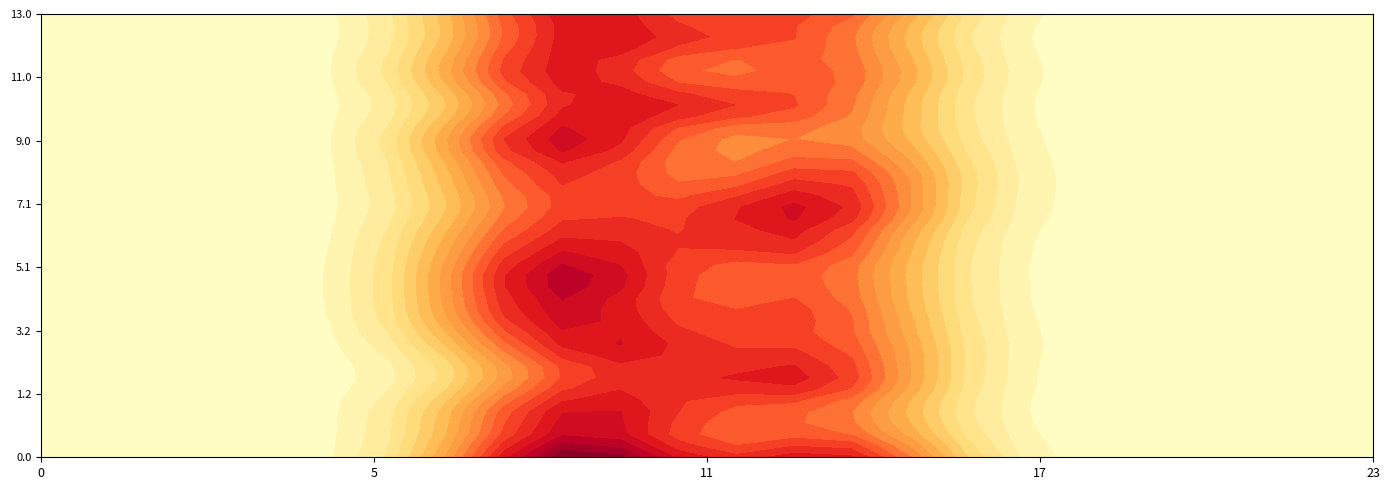

Reading left to right, extract all data points from this chart.

0.0: 0.0	0.0	0.0	0.0	0.0	0.0	0.0	0.0	138.6	260.3	322.9	0.0	0.0	274.5	294.0	48.1	0.0	0.0	0.0	0.0	0.0	0.0	0.0	0.0
0.1: 0.0	0.0	0.0	0.0	0.0	0.0	0.0	0.0	191.0	323.0	323.0	0.0	0.0	119.3	322.7	0.0	0.0	0.0	0.0	0.0	0.0	0.0	0.0	0.0
0.2: 0.0	0.0	0.0	0.0	0.0	0.0	0.0	0.0	29.6	0.0	0.0	0.0	0.0	0.0	0.0	0.0	0.0	0.0	0.0	0.0	0.0	0.0	0.0	0.0
1.0: 0.0	0.0	0.0	0.0	0.0	0.0	0.0	0.0	138.6	260.3	322.9	0.0	0.0	274.5	294.0	48.1	0.0	0.0	0.0	0.0	0.0	0.0	0.0	0.0
1.1: 0.0	0.0	0.0	0.0	0.0	0.0	0.0	0.0	228.6	323.0	123.7	323.0	0.0	119.3	161.3	0.0	0.0	0.0	0.0	0.0	0.0	0.0	0.0	0.0
1.2: 0.0	0.0	0.0	0.0	0.0	0.0	0.0	0.0	29.6	0.0	0.0	0.0	0.0	0.0	0.0	0.0	0.0	0.0	0.0	0.0	0.0	0.0	0.0	0.0
2.0: 0.0	0.0	0.0	0.0	0.0	0.0	0.0	0.0	138.6	260.3	322.9	0.0	0.0	274.5	294.0	48.1	0.0	0.0	0.0	0.0	0.0	0.0	0.0	0.0
2.1: 0.0	0.0	0.0	0.0	0.0	0.0	0.0	0.0	1.2	72.0	323.0	0.0	323.0	323.0	236.8	0.0	0.0	0.0	0.0	0.0	0.0	0.0	0.0	0.0
2.2: 0.0	0.0	0.0	0.0	0.0	0.0	0.0	0.0	29.6	0.0	0.0	0.0	0.0	0.0	0.0	0.0	0.0	0.0	0.0	0.0	0.0	0.0	0.0	0.0
3.0: 0.0	0.0	0.0	0.0	0.0	0.0	0.0	0.0	138.6	260.3	322.9	0.0	0.0	274.5	294.0	48.1	0.0	0.0	0.0	0.0	0.0	0.0	0.0	0.0
3.1: 0.0	0.0	0.0	0.0	0.0	0.0	0.0	0.0	118.9	72.0	323.0	323.0	0.0	119.3	322.7	0.0	0.0	0.0	0.0	0.0	0.0	0.0	0.0	0.0
3.2: 0.0	0.0	0.0	0.0	0.0	0.0	0.0	17.0	195.6	0.0	0.0	0.0	0.0	0.0	0.0	0.0	0.0	0.0	0.0	15.1	0.0	0.0	0.0	0.0
4.0: 0.0	0.0	0.0	0.0	0.0	0.0	0.0	0.0	138.6	260.3	322.9	0.0	0.0	274.5	294.0	48.1	0.0	0.0	0.0	0.0	0.0	0.0	0.0	0.0
4.1: 0.0	0.0	0.0	0.0	0.0	0.0	0.0	0.0	228.6	323.0	123.7	0.0	177.0	323.0	103.6	0.0	0.0	0.0	0.0	0.0	0.0	0.0	0.0	0.0
4.2: 0.0	0.0	0.0	0.0	0.0	0.0	0.0	17.0	195.6	0.0	0.0	0.0	0.0	0.0	0.0	0.0	0.0	0.0	0.0	15.1	0.0	0.0	0.0	0.0
5.0: 0.0	0.0	0.0	0.0	0.0	0.0	0.0	0.0	138.6	260.3	322.9	0.0	0.0	274.5	294.0	48.1	0.0	0.0	0.0	0.0	0.0	0.0	0.0	0.0
5.1: 0.0	0.0	0.0	0.0	0.0	0.0	0.0	0.0	228.6	323.0	323.0	0.0	0.0	300.7	103.6	0.0	0.0	0.0	0.0	0.0	0.0	0.0	0.0	0.0
5.2: 0.0	0.0	0.0	0.0	0.0	0.0	0.0	17.0	195.6	0.0	0.0	0.0	0.0	0.0	0.0	0.0	0.0	0.0	0.0	15.1	0.0	0.0	0.0	0.0
6.0: 0.0	0.0	0.0	0.0	0.0	0.0	0.0	0.0	138.6	260.3	322.9	0.0	0.0	274.5	294.0	48.1	0.0	0.0	0.0	0.0	0.0	0.0	0.0	0.0
6.1: 0.0	0.0	0.0	0.0	0.0	0.0	0.0	0.0	228.6	72.0	228.7	0.0	323.0	323.0	103.6	0.0	0.0	0.0	0.0	0.0	0.0	0.0	0.0	0.0
6.2: 0.0	0.0	0.0	0.0	0.0	0.0	0.0	17.0	195.6	0.0	0.0	0.0	0.0	0.0	0.0	0.0	0.0	0.0	0.0	15.1	0.0	0.0	0.0	0.0
7.0: 0.0	0.0	0.0	0.0	0.0	0.0	0.0	0.0	138.6	260.3	322.9	0.0	0.0	274.5	294.0	48.1	0.0	0.0	0.0	0.0	0.0	0.0	0.0	0.0
7.1: 0.0	0.0	0.0	0.0	0.0	0.0	0.0	0.0	1.2	161.4	123.7	0.0	323.0	323.0	322.7	23.9	0.0	0.0	0.0	0.0	0.0	0.0	0.0	0.0
7.2: 0.0	0.0	0.0	0.0	0.0	0.0	0.0	17.0	195.6	0.0	0.0	0.0	0.0	0.0	0.0	0.0	0.0	0.0	0.0	15.1	0.0	0.0	0.0	0.0
8.0: 0.0	0.0	0.0	0.0	0.0	0.0	0.0	0.0	138.6	260.3	292.0	0.0	0.0	274.5	292.0	48.1	0.0	0.0	0.0	0.0	0.0	0.0	0.0	0.0
8.1: 0.0	0.0	0.0	0.0	0.0	0.0	0.0	0.0	129.2	200.0	182.3	20.7	0.0	247.3	292.0	84.8	0.0	0.0	0.0	0.0	0.0	0.0	0.0	0.0
8.2: 0.0	0.0	0.0	0.0	0.0	0.0	0.0	0.0	157.6	0.0	0.0	0.0	0.0	0.0	0.0	0.0	0.0	0.0	0.0	0.0	0.0	0.0	0.0	0.0
9.0: 0.0	0.0	0.0	0.0	0.0	0.0	0.0	0.0	138.6	260.3	292.0	0.0	0.0	274.5	292.0	48.1	0.0	0.0	0.0	0.0	0.0	0.0	0.0	0.0
9.1: 0.0	0.0	0.0	0.0	0.0	0.0	0.0	0.0	292.0	292.0	272.0	0.0	0.0	119.3	103.6	77.4	0.0	0.0	0.0	0.0	0.0	0.0	0.0	0.0
9.2: 0.0	0.0	0.0	0.0	0.0	0.0	0.0	0.0	157.6	0.0	0.0	0.0	0.0	0.0	0.0	0.0	0.0	0.0	0.0	0.0	0.0	0.0	0.0	0.0
10.0: 0.0	0.0	0.0	0.0	0.0	0.0	0.0	0.0	138.6	260.3	293.0	0.0	0.0	274.5	293.0	48.1	0.0	0.0	0.0	0.0	0.0	0.0	0.0	0.0
10.1: 0.0	0.0	0.0	0.0	0.0	0.0	0.0	0.0	1.2	72.0	293.0	293.0	255.8	119.3	103.6	22.3	0.0	0.0	0.0	0.0	0.0	0.0	0.0	0.0
10.2: 0.0	0.0	0.0	0.0	0.0	0.0	0.0	11.0	189.6	0.0	0.0	0.0	0.0	0.0	0.0	0.0	0.0	0.0	0.0	9.1	0.0	0.0	0.0	0.0
11.0: 0.0	0.0	0.0	0.0	0.0	0.0	0.0	0.0	138.6	260.3	293.0	0.0	0.0	274.5	293.0	48.1	0.0	0.0	0.0	0.0	0.0	0.0	0.0	0.0
11.1: 0.0	0.0	0.0	0.0	0.0	0.0	0.0	0.0	228.6	293.0	123.7	0.0	80.2	119.3	293.0	22.3	0.0	0.0	0.0	0.0	0.0	0.0	0.0	0.0
11.2: 0.0	0.0	0.0	0.0	0.0	0.0	0.0	11.0	189.6	0.0	0.0	0.0	0.0	0.0	0.0	0.0	0.0	0.0	0.0	9.1	0.0	0.0	0.0	0.0
12.0: 0.0	0.0	0.0	0.0	0.0	0.0	0.0	0.0	138.6	260.3	293.0	0.0	0.0	274.5	293.0	48.1	0.0	0.0	0.0	0.0	0.0	0.0	0.0	0.0
12.1: 0.0	0.0	0.0	0.0	0.0	0.0	0.0	0.0	1.2	293.0	123.7	293.0	226.4	119.3	103.6	0.0	0.0	0.0	0.0	0.0	0.0	0.0	0.0	0.0
12.2: 0.0	0.0	0.0	0.0	0.0	0.0	0.0	0.0	182.6	0.0	0.0	0.0	0.0	0.0	0.0	0.0	0.0	0.0	0.0	10.1	0.0	0.0	0.0	0.0
13.0: 0.0	0.0	0.0	0.0	0.0	0.0	0.0	0.0	138.6	260.3	293.0	0.0	0.0	274.5	293.0	48.1	0.0	0.0	0.0	0.0	0.0	0.0	0.0	0.0